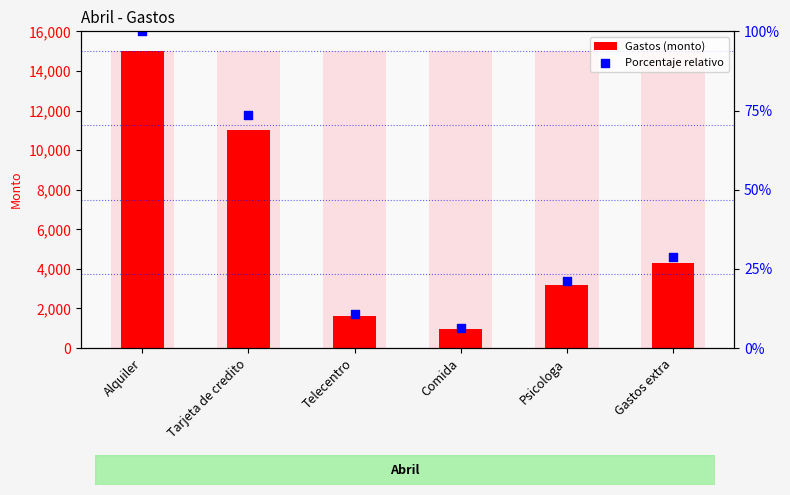

Which series has the largest total across all categories?

Gastos